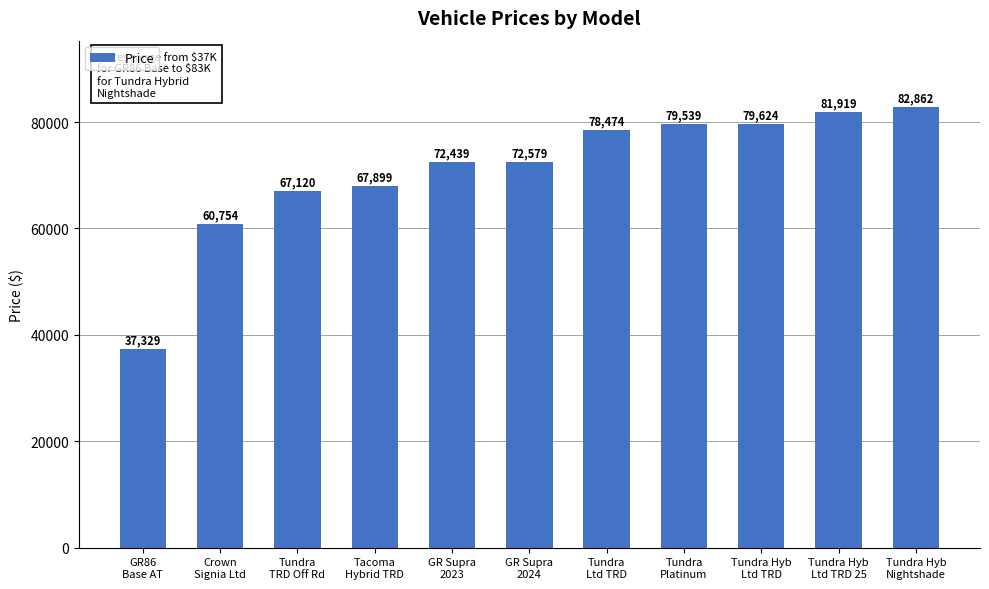

Reading left to right, extract all data points from this chart.

GR86
Base AT=37329	Crown
Signia Ltd=60754	Tundra
TRD Off Rd=67120	Tacoma
Hybrid TRD=67899	GR Supra
2023=72439	GR Supra
2024=72579	Tundra
Ltd TRD=78474	Tundra
Platinum=79539	Tundra Hyb
Ltd TRD=79624	Tundra Hyb
Ltd TRD 25=81919	Tundra Hyb
Nightshade=82862